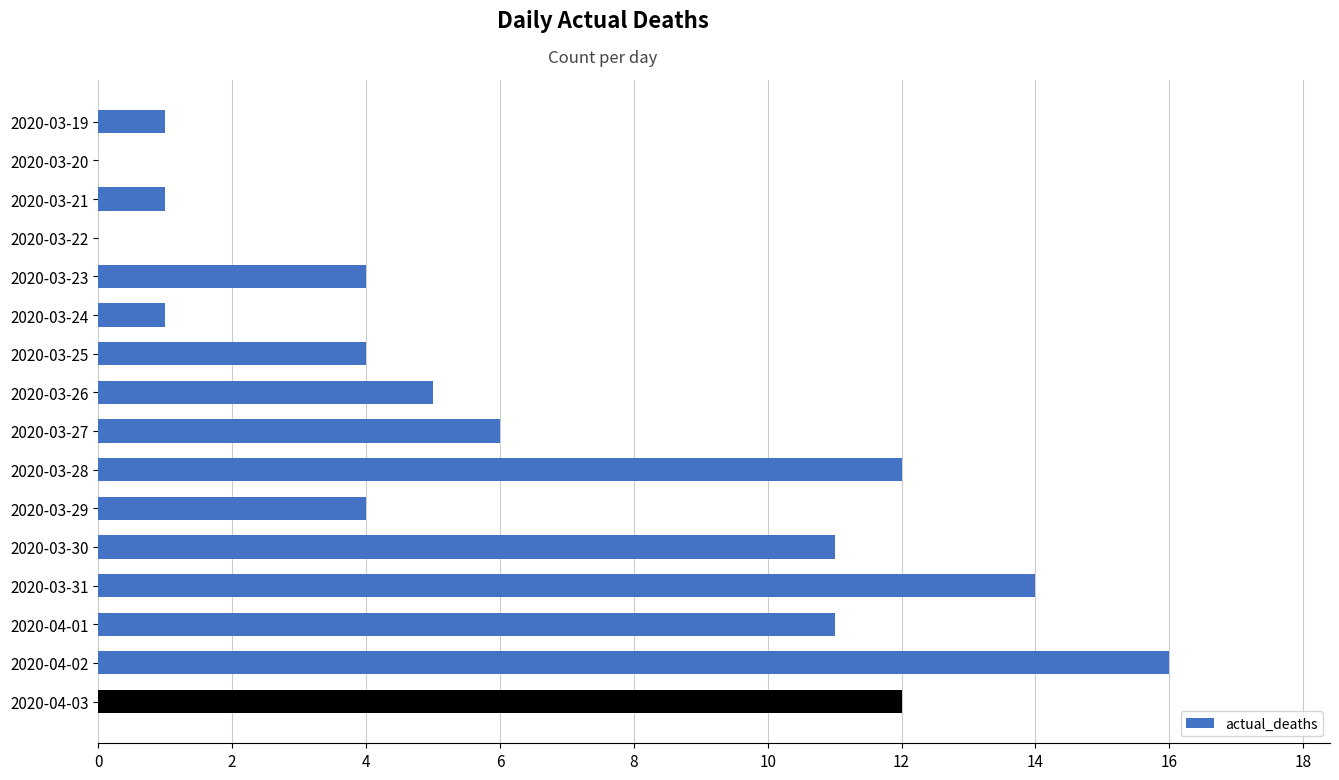

The value at 2020-04-03 is 7. True or false?

False